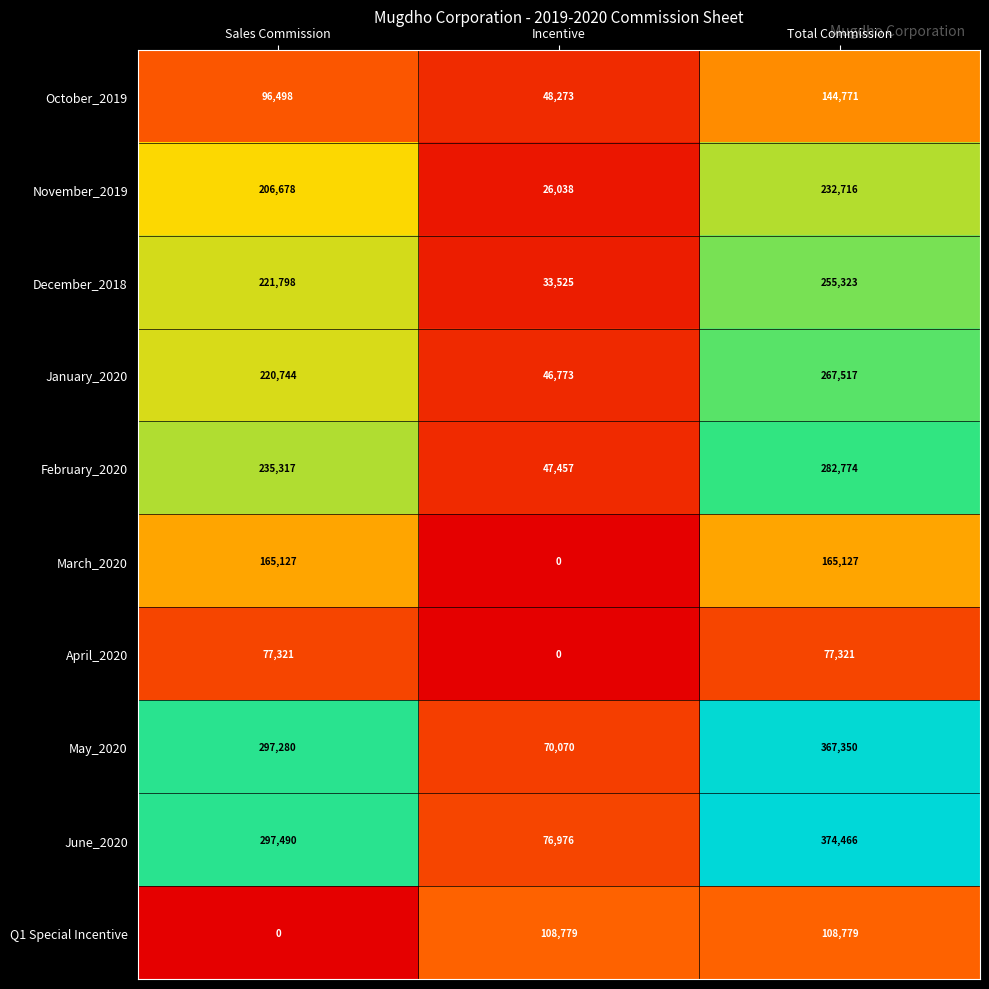

At Total Commission, list the series in order from largest to smallest.

June_2020, May_2020, February_2020, January_2020, December_2018, November_2019, March_2020, October_2019, Q1 Special Incentive, April_2020